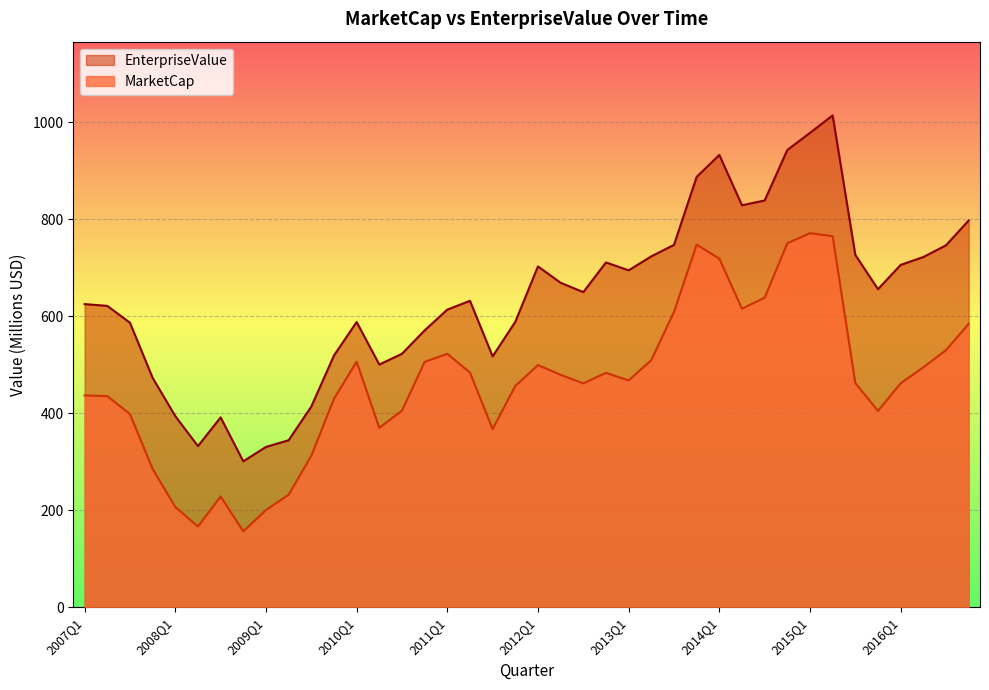

Read the MarketCap value at 2015Q4.

404.6